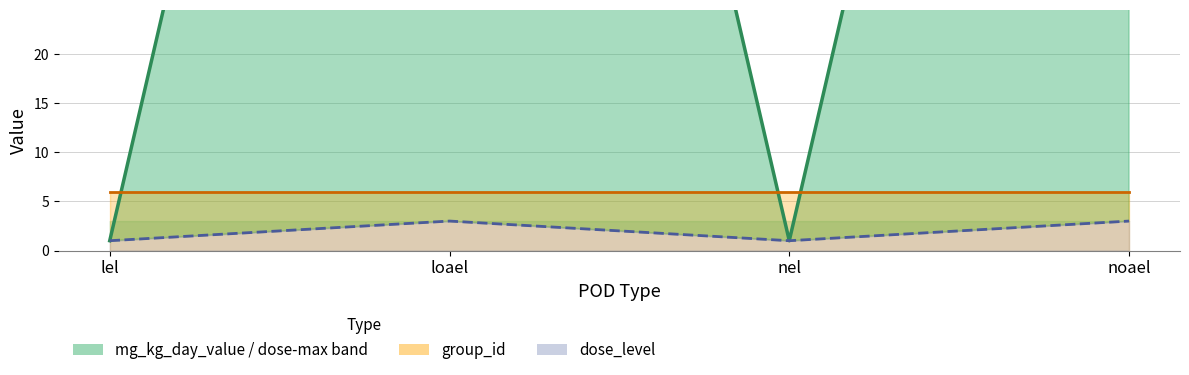

Where is the first local maximum?

loael